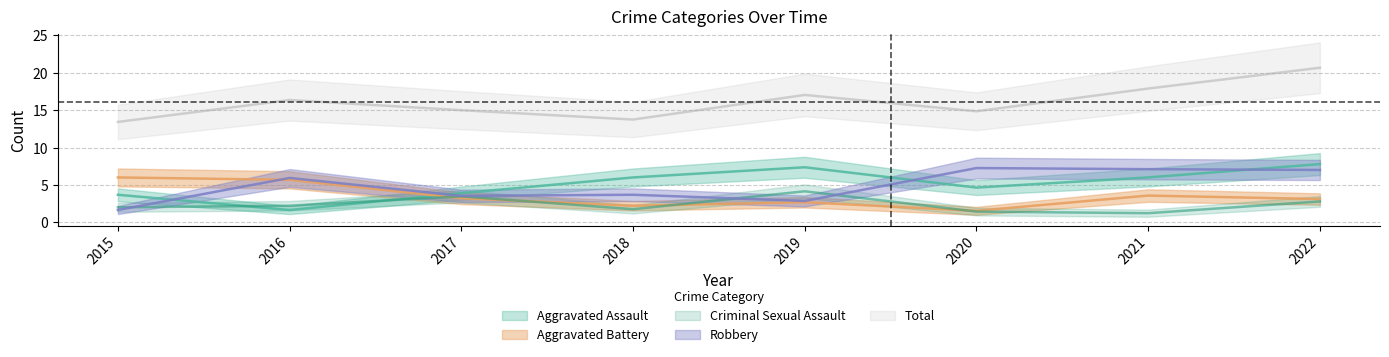

What is the minimum value shown in the chart?

1.2